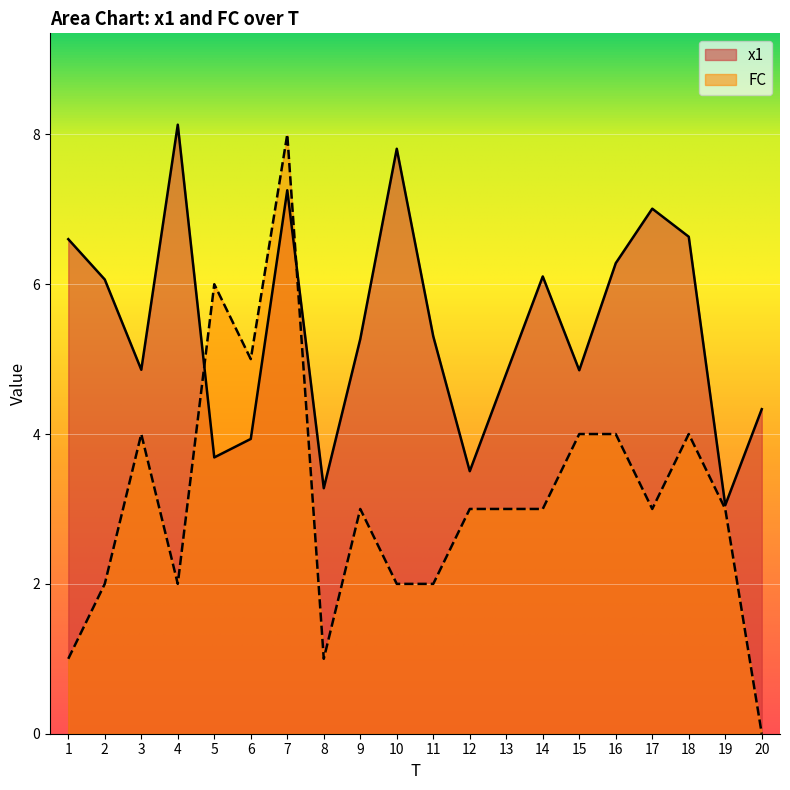

Reading left to right, list all the values displayed in this chart.

x1: 6.6	6.1	4.9	8.1	3.7	3.9	7.3	3.3	5.3	7.8	5.3	3.5	4.8	6.1	4.9	6.3	7.0	6.6	3.1	4.3
FC: 1.0	2.0	4.0	2.0	6.0	5.0	8.0	1.0	3.0	2.0	2.0	3.0	3.0	3.0	4.0	4.0	3.0	4.0	3.0	0.0